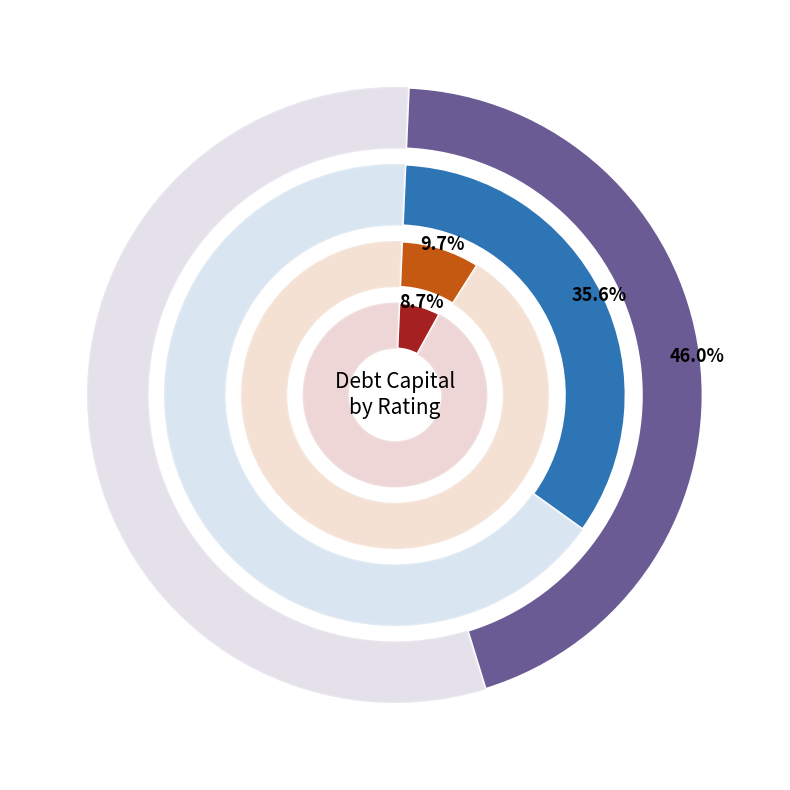

Is it true that A2/A is 1% of the pie?

False